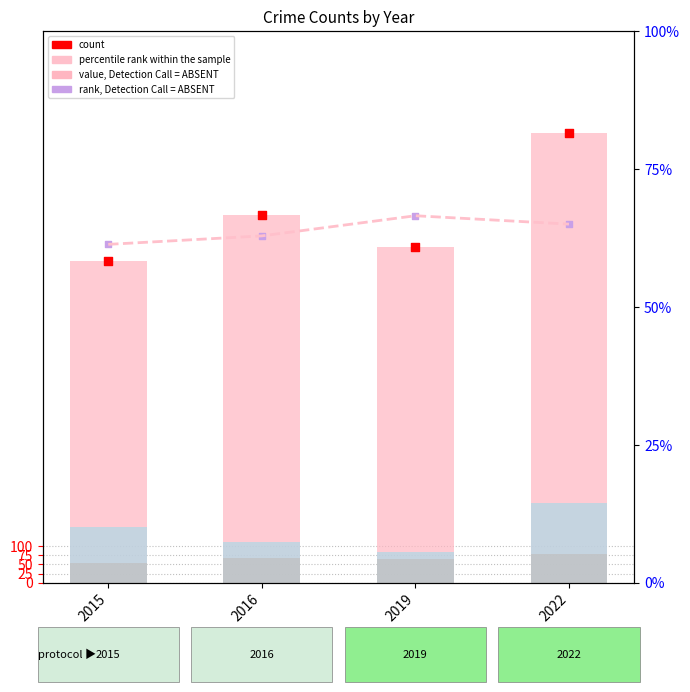

What is the total value across all series at 2019?

2110.0